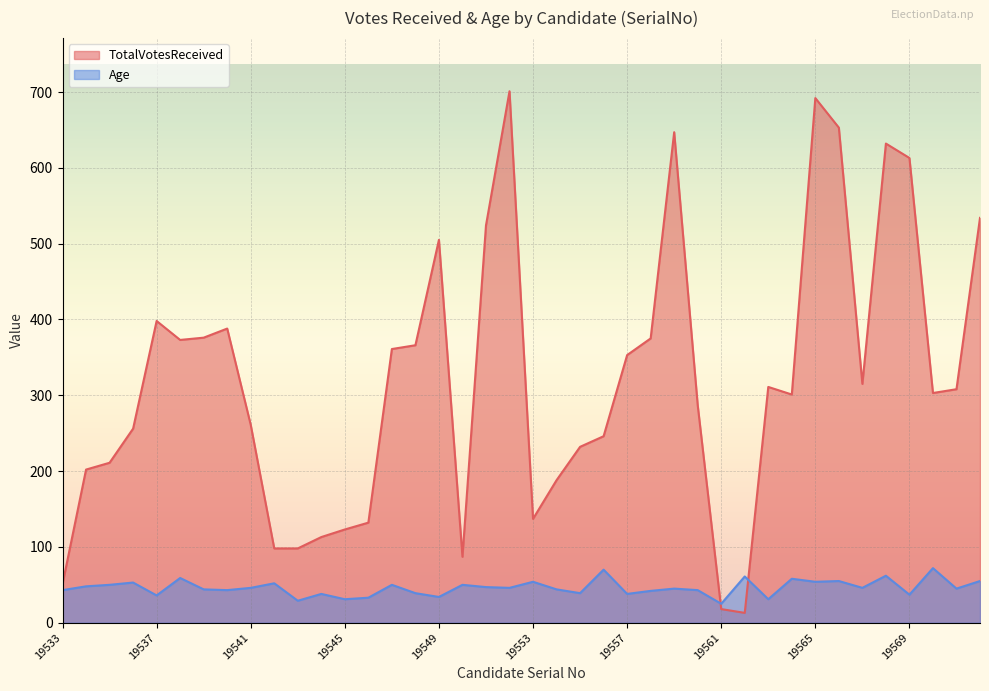

Reading left to right, extract all data points from this chart.

TotalVotesReceived: 19533=51	19534=202	19535=211	19536=256	19537=398	19538=373	19539=376	19540=388	19541=261	19542=98	19543=98	19544=113	19545=123	19546=132	19547=361	19548=366	19549=505	19550=87	19551=524	19552=701	19553=137	19554=188	19555=232	19556=246	19557=353	19558=375	19559=647	19560=287	19561=18	19562=13	19563=311	19564=301	19565=692	19566=653	19567=315	19568=632	19569=613	19570=303	19571=308	19572=534
Age: 19533=43	19534=48	19535=50	19536=53	19537=36	19538=59	19539=44	19540=43	19541=46	19542=52	19543=29	19544=38	19545=31	19546=33	19547=50	19548=39	19549=34	19550=50	19551=47	19552=46	19553=54	19554=44	19555=39	19556=70	19557=38	19558=42	19559=45	19560=43	19561=25	19562=61	19563=31	19564=58	19565=54	19566=55	19567=46	19568=62	19569=37	19570=72	19571=45	19572=55